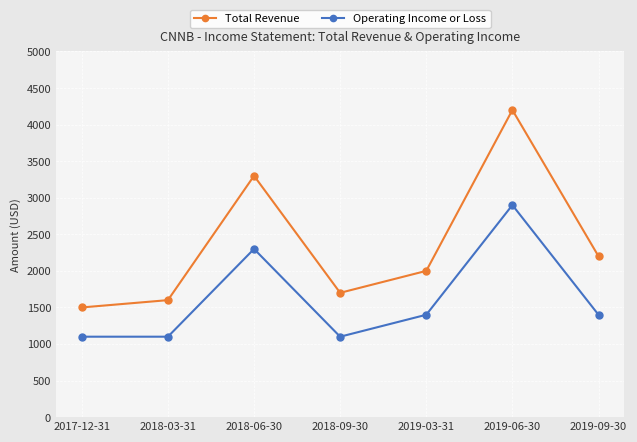

What are all the series names shown in the legend?

Total Revenue, Operating Income or Loss